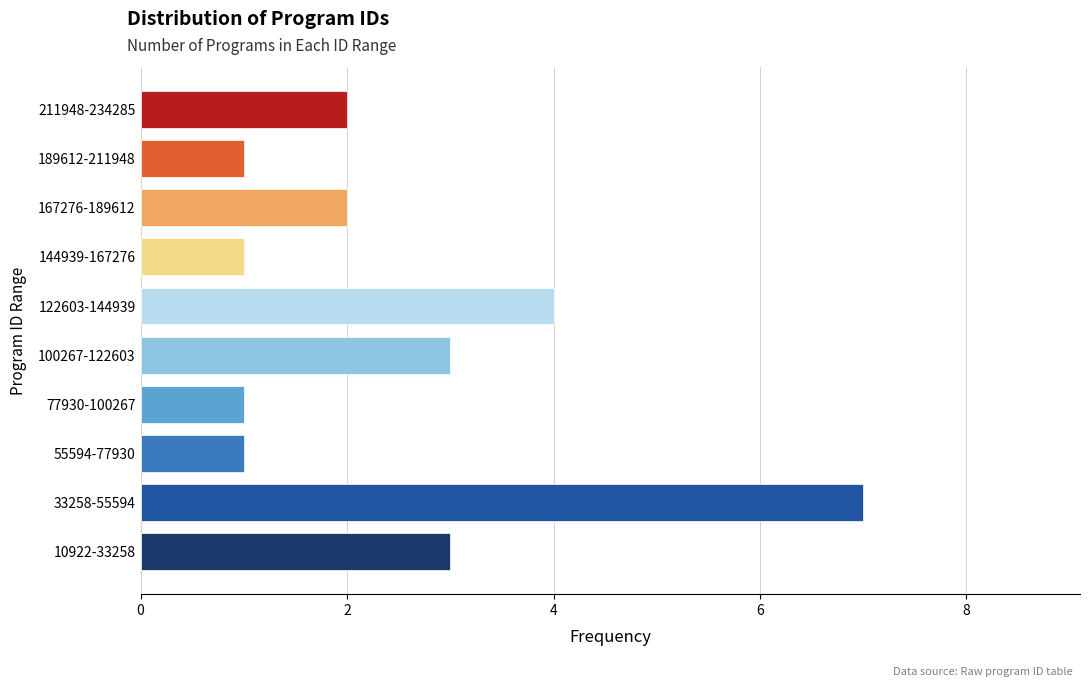

Reading bottom to top, list all the values displayed in this chart.

3	7	1	1	3	4	1	2	1	2